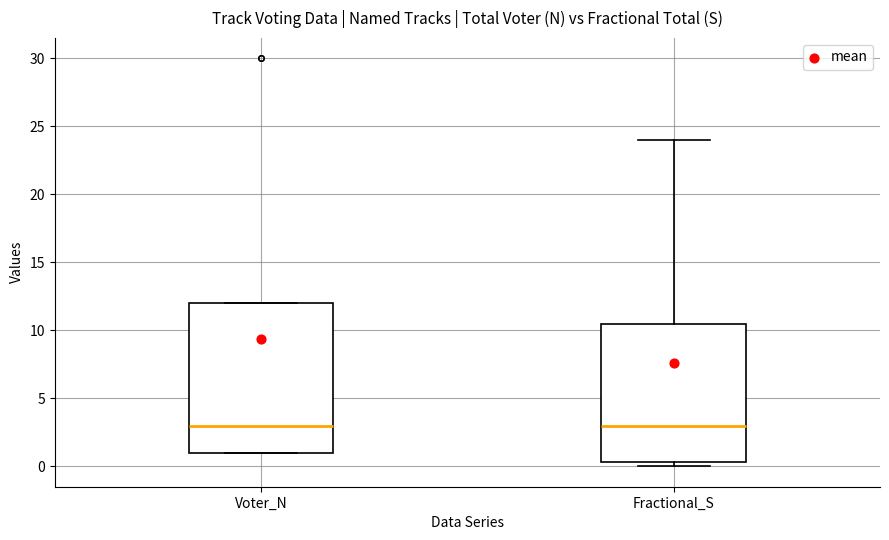

Reading left to right, transcribe this box plot: for each box, give where its median line is, the range the box spans, and where its two whiskers end, as read against the y-axis. The values are not printed on the chart, so give them approximately, as read against the axis.

Voter_N: median 3.0, box 1.0 to 12.0, whiskers 1.0 to 12.0
Fractional_S: median 3.0, box 0.5 to 10.5, whiskers 0.0 to 24.0